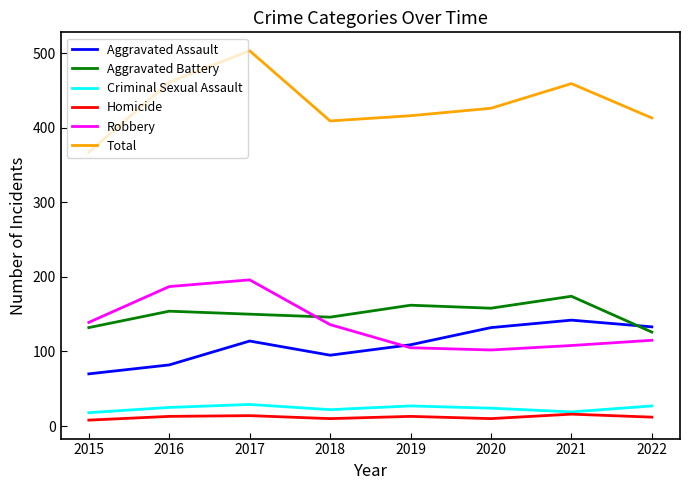

What is the spread (max minus min) of values at 2015?

359